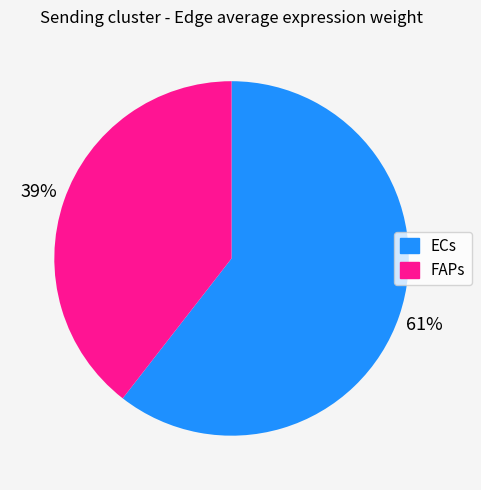

Between FAPs and ECs, which is larger?

ECs